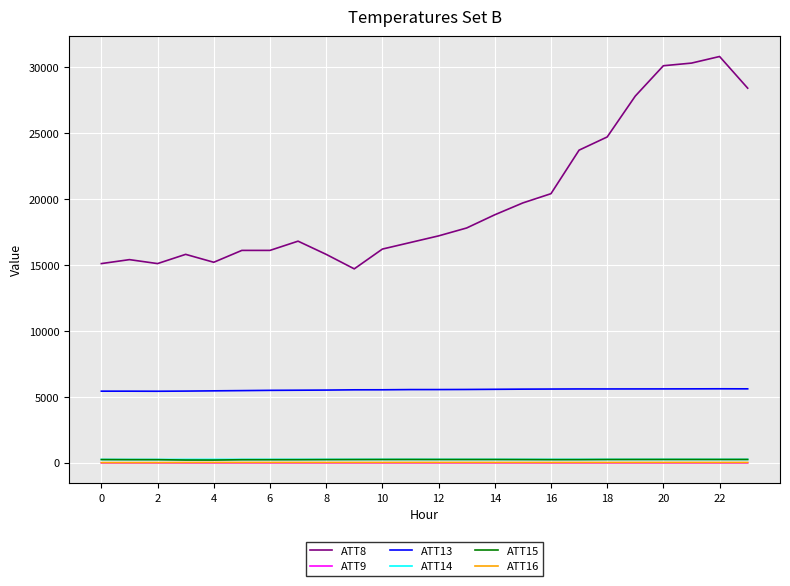

True or false: ATT8 and ATT13 cross at least once.

False